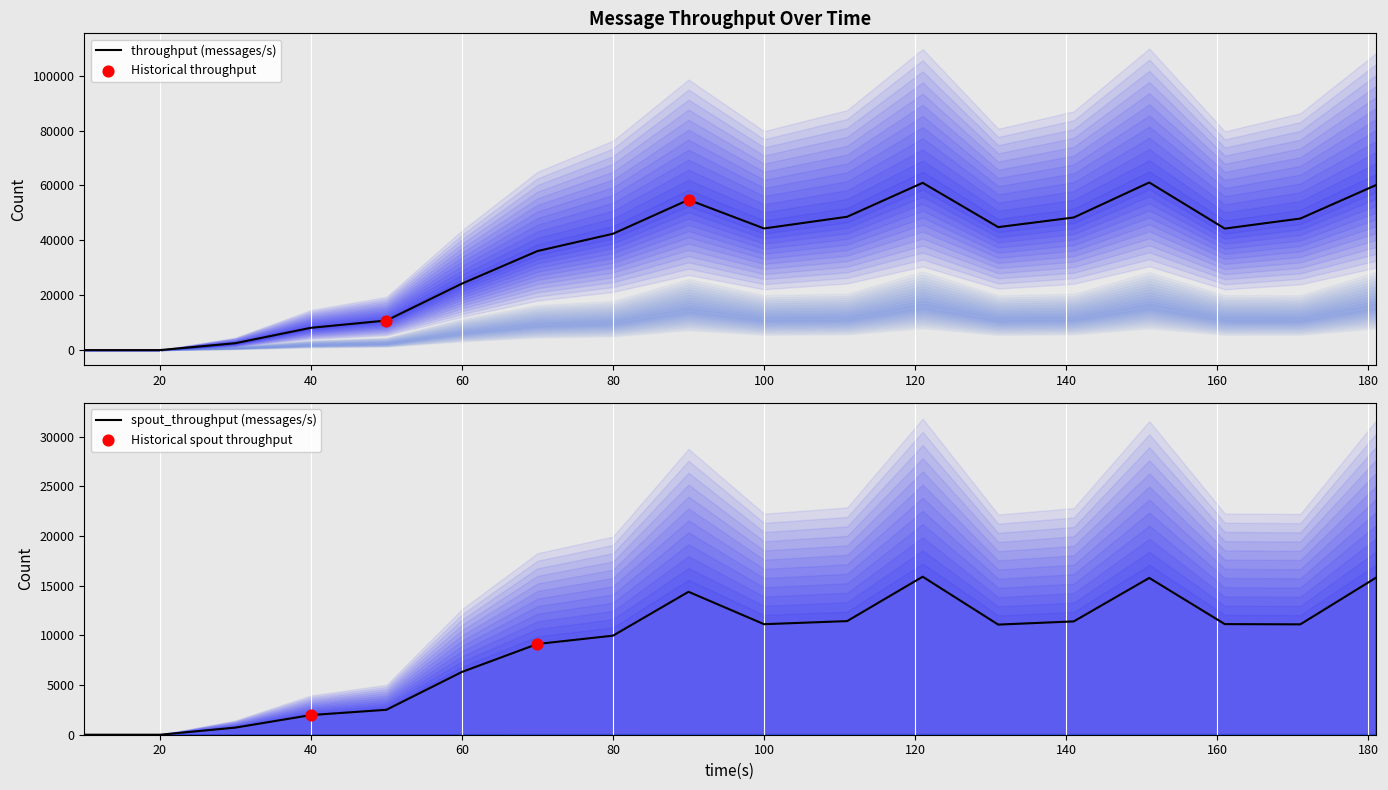

Which series reaches the minimum Y coordinate?

throughput (messages/s)